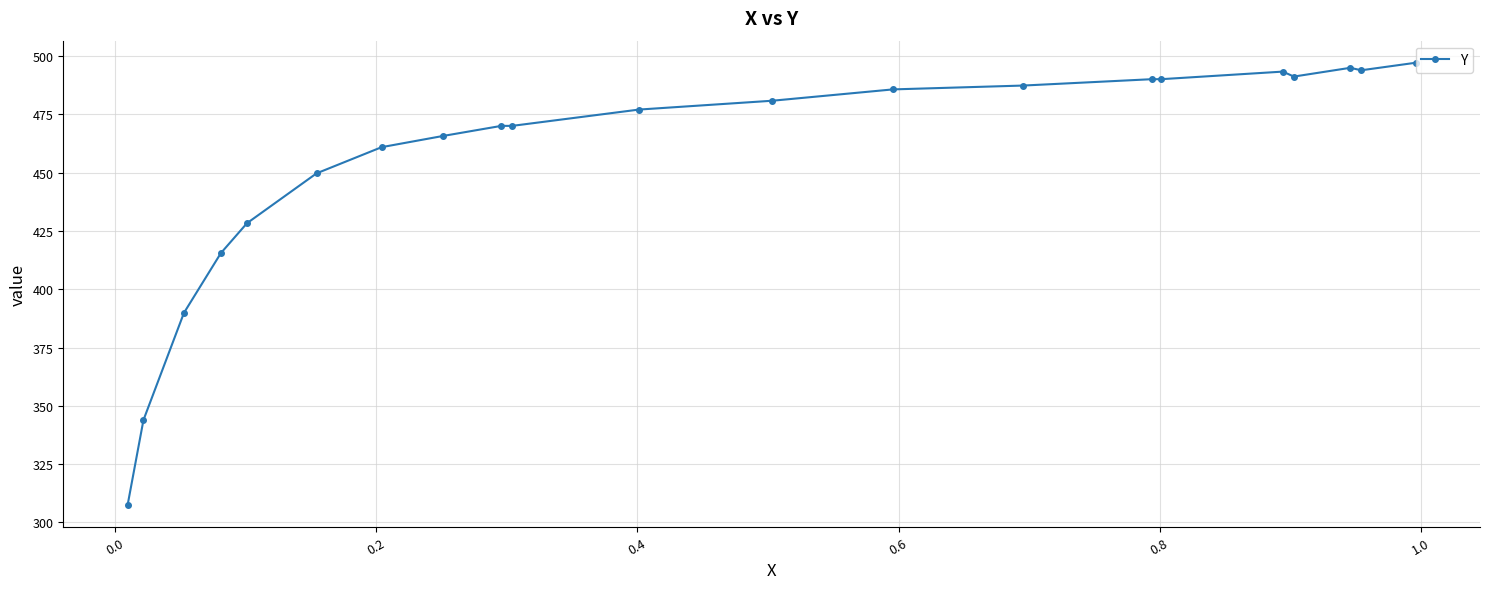

What is the value of the 21st point from the left?

497.2